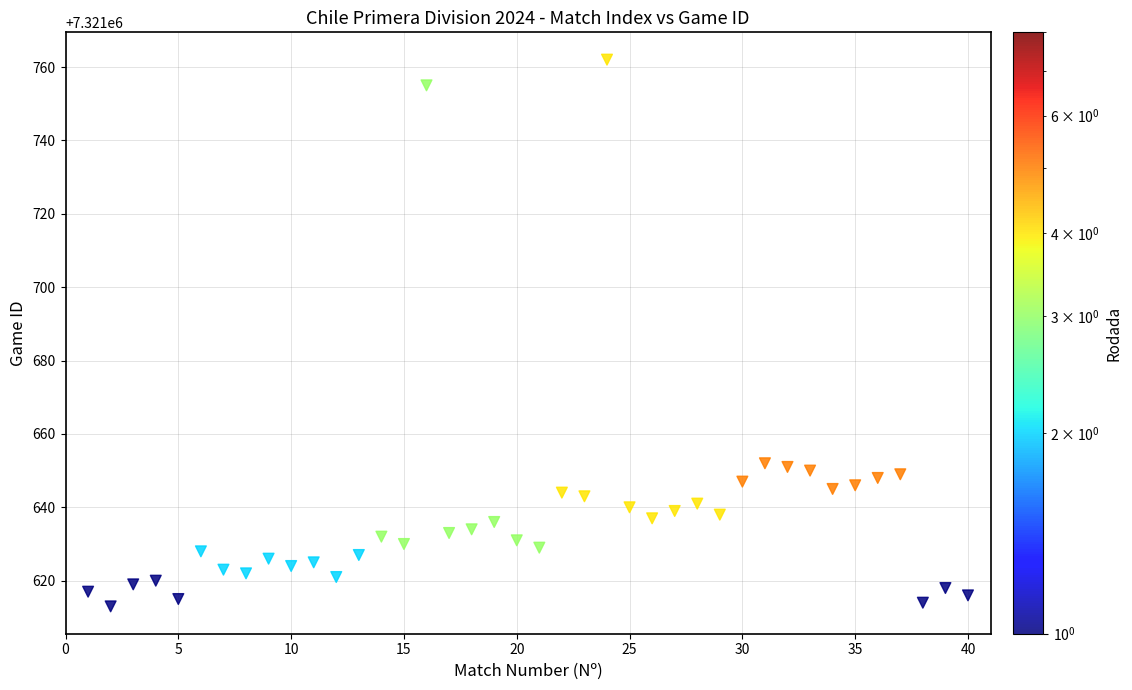

What is the range of Y values (max minus min)?

149